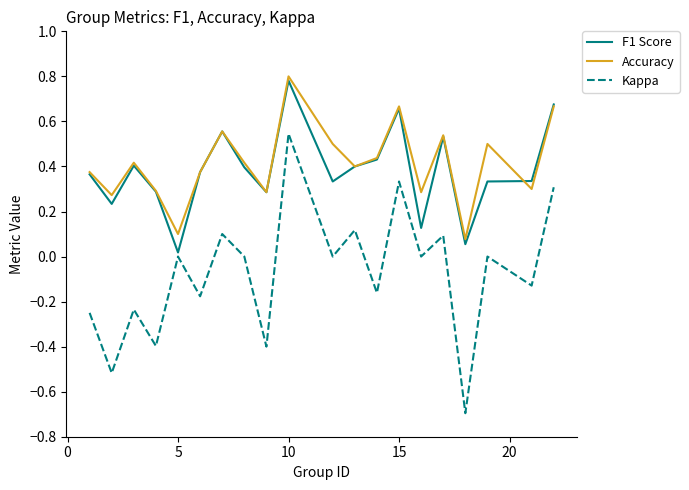

True or false: Kappa and Accuracy intersect in this chart.

False